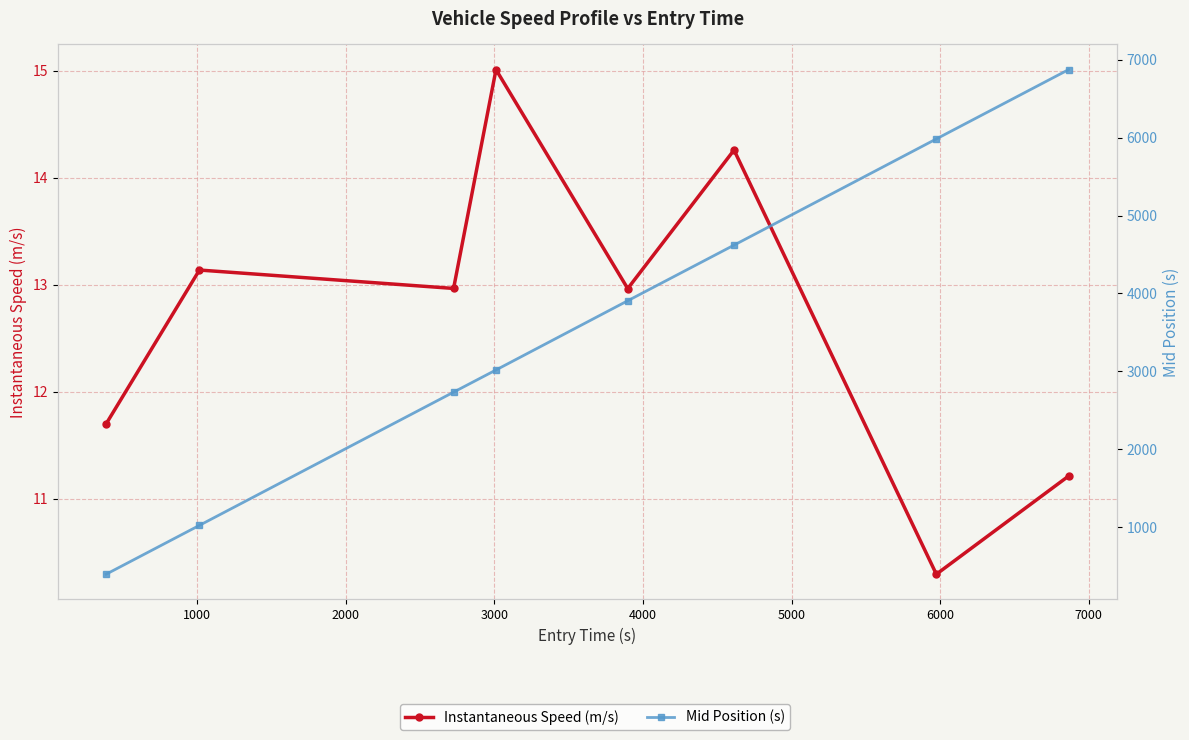

How many lines are shown in the chart?

2